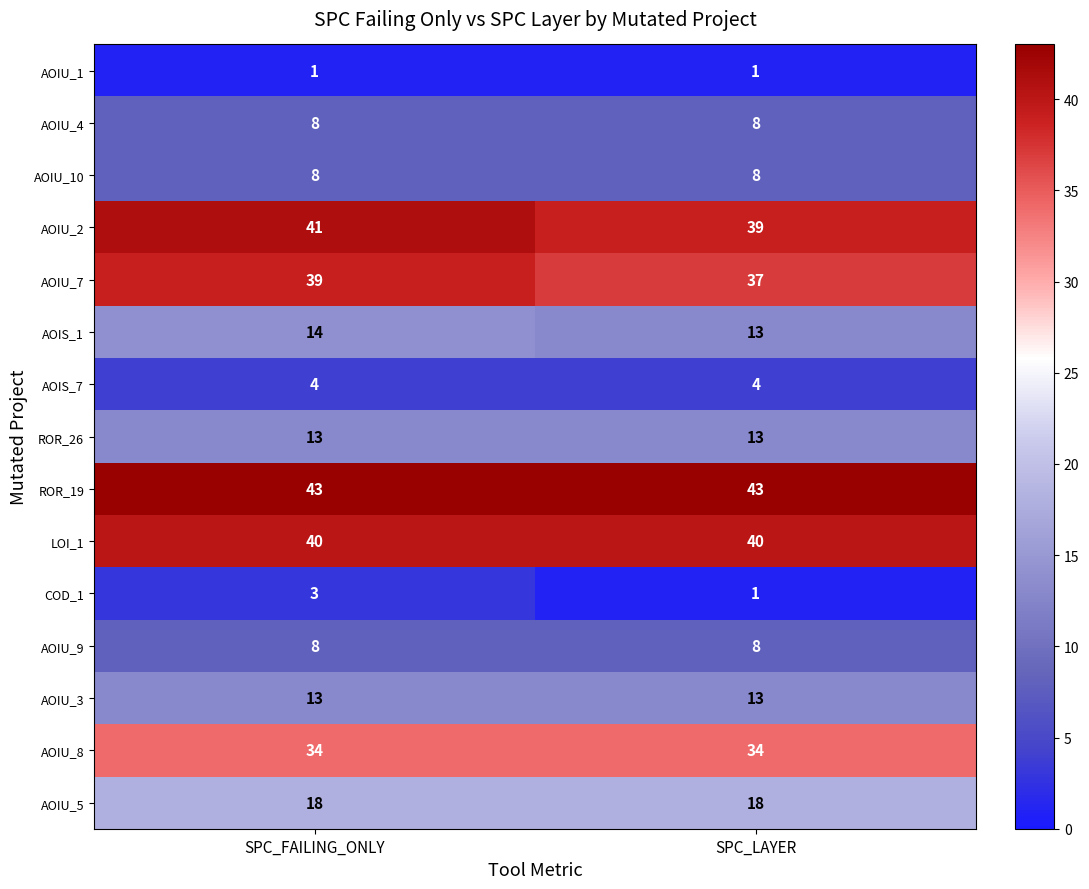

What is the difference between the highest and lowest values at SPC_FAILING_ONLY?

42